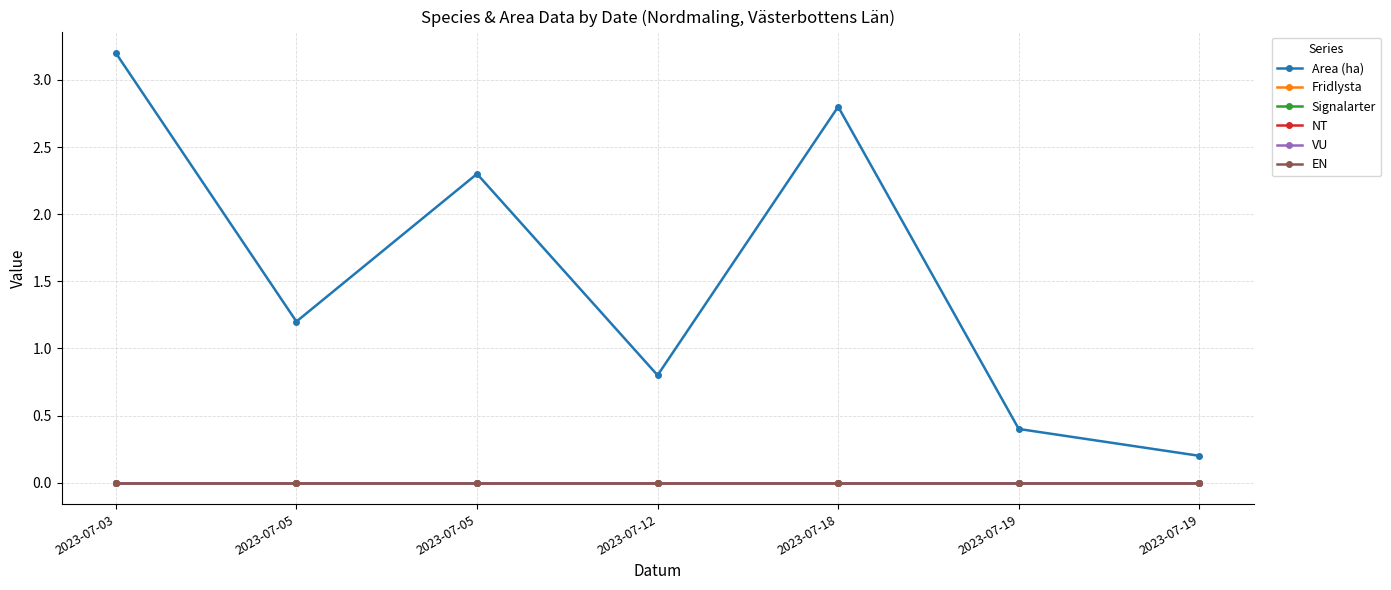

At how many categories does at least one series exceed 0?

7